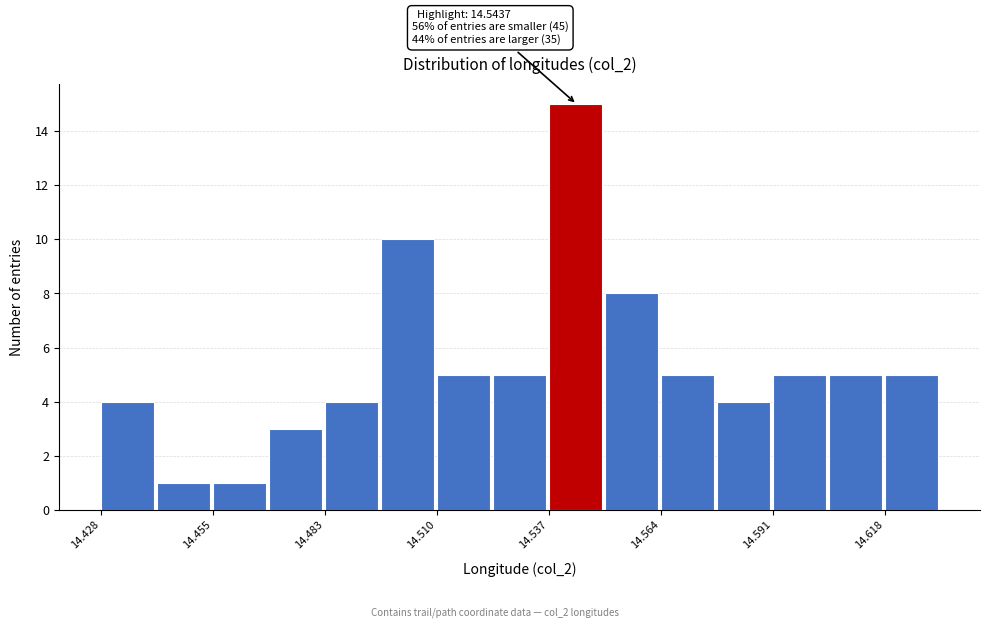

Around what value on the x-axis is the tallest bar? Give the approximate position of its centre, as read against the axis.

14.545